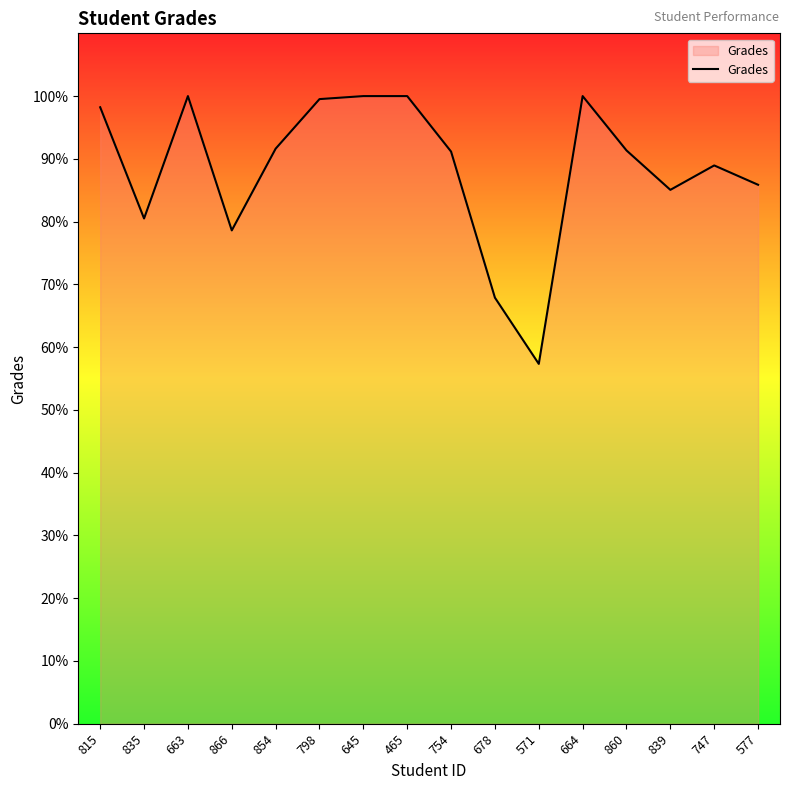

True or false: the data shows 100.0 at 645.

True